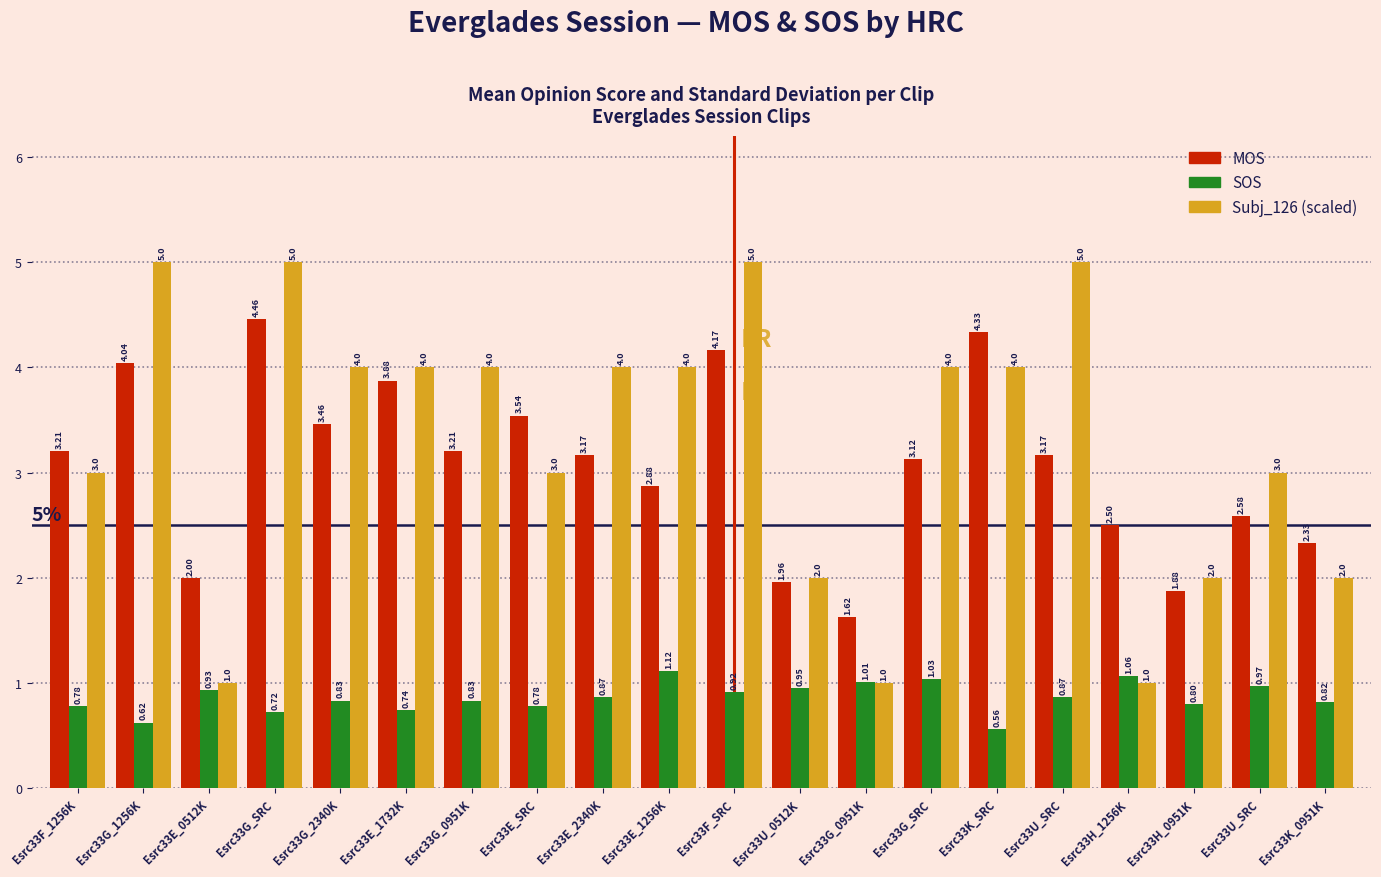

What value does the Subj_126 (scaled) series have at Esrc33U_SRC?

5.0